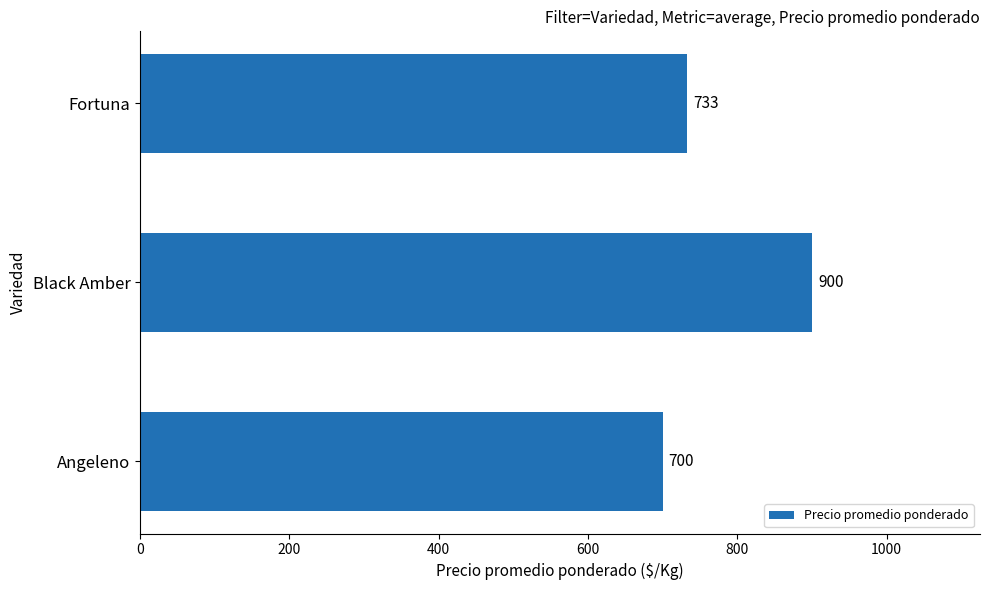

How many bars are there in total?

3